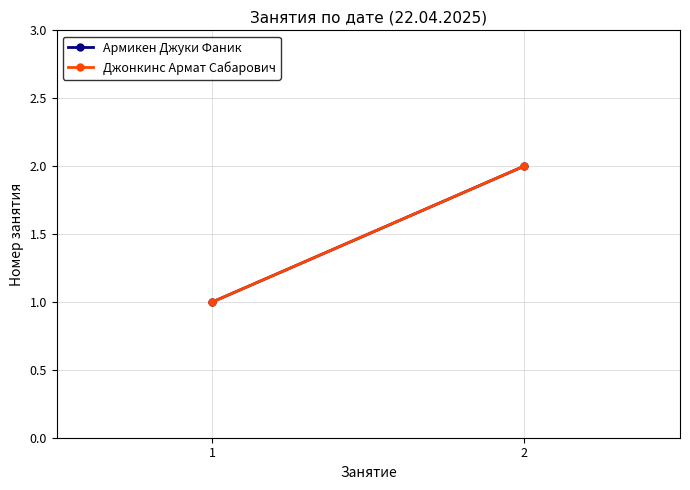

Rank the categories by Джонкинс Армат Сабарович value from highest to lowest.

2, 1